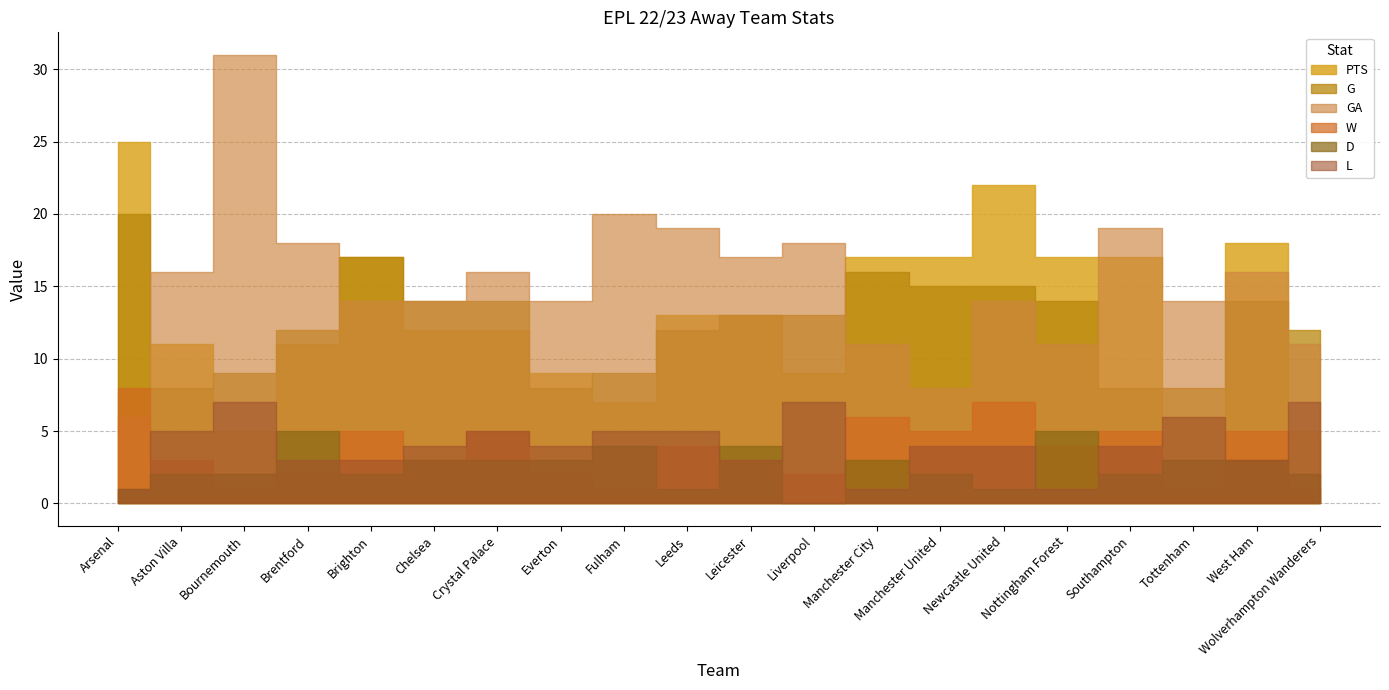

Where is L nearest to the value 4?

Chelsea